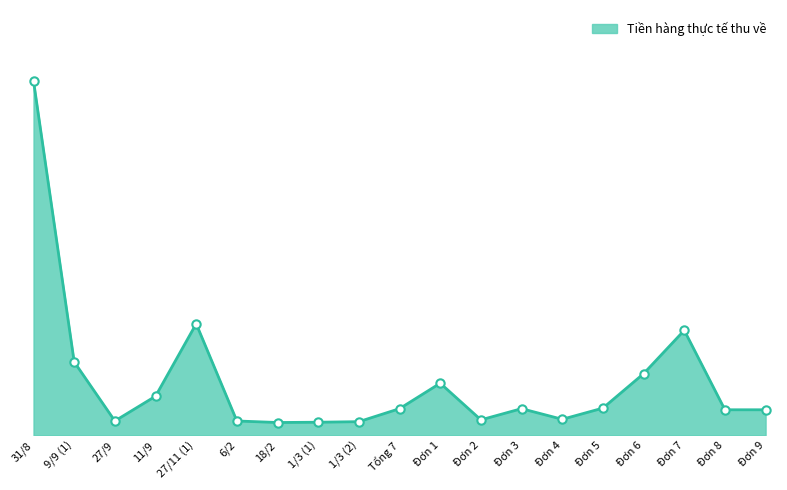

Is this an area chart (filled region under the line)?

Yes